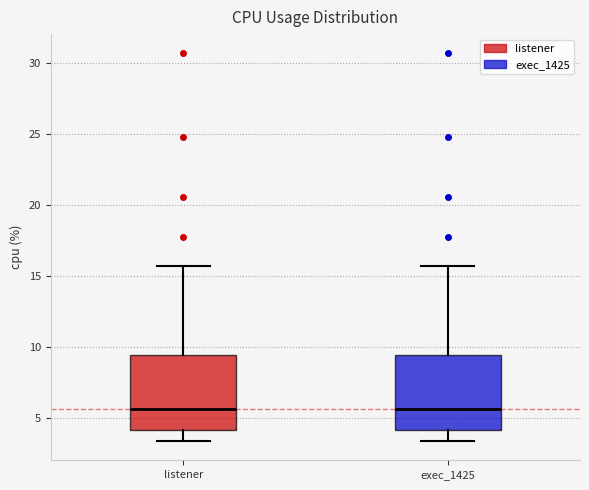

Reading left to right, transcribe this box plot: for each box, give where its median line is, the range the box spans, and where its two whiskers end, as read against the y-axis. The values are not printed on the chart, so give them approximately, as read against the axis.

listener: median 5.5, box 4.0 to 9.5, whiskers 3.5 to 15.5
exec_1425: median 5.5, box 4.0 to 9.5, whiskers 3.5 to 15.5